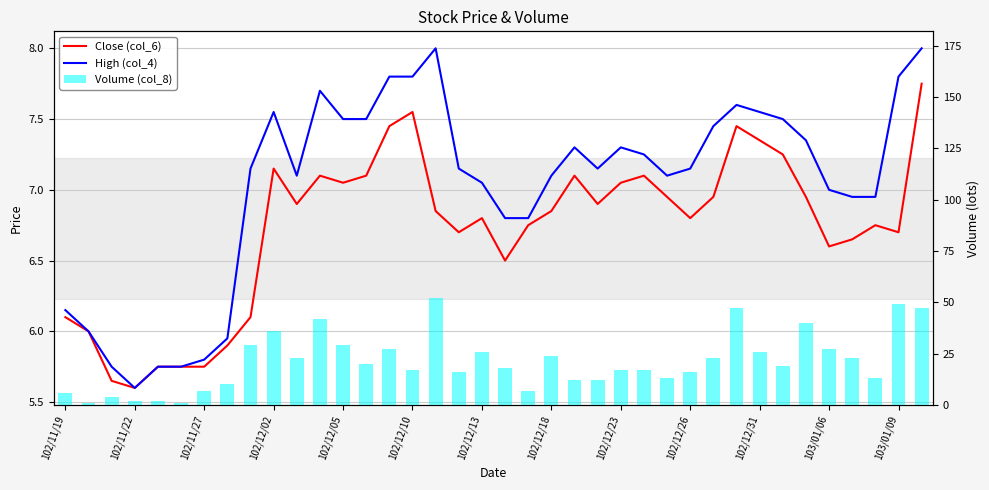

Between 102/11/27 and 34, which is larger?

34